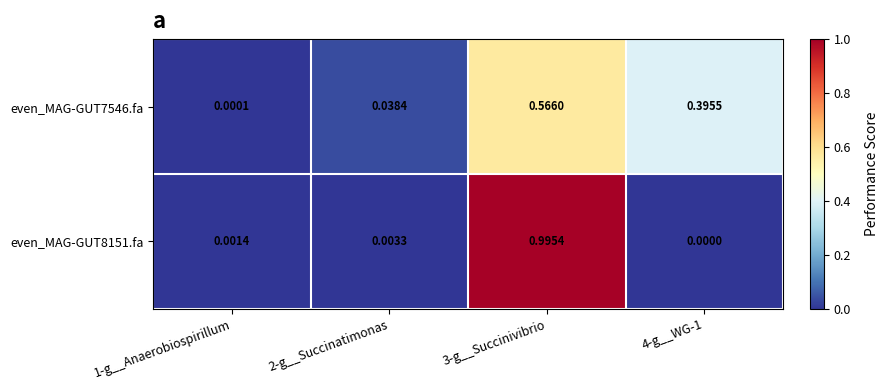

List the series in order of their peak value, highest first.

even_MAG-GUT8151.fa, even_MAG-GUT7546.fa